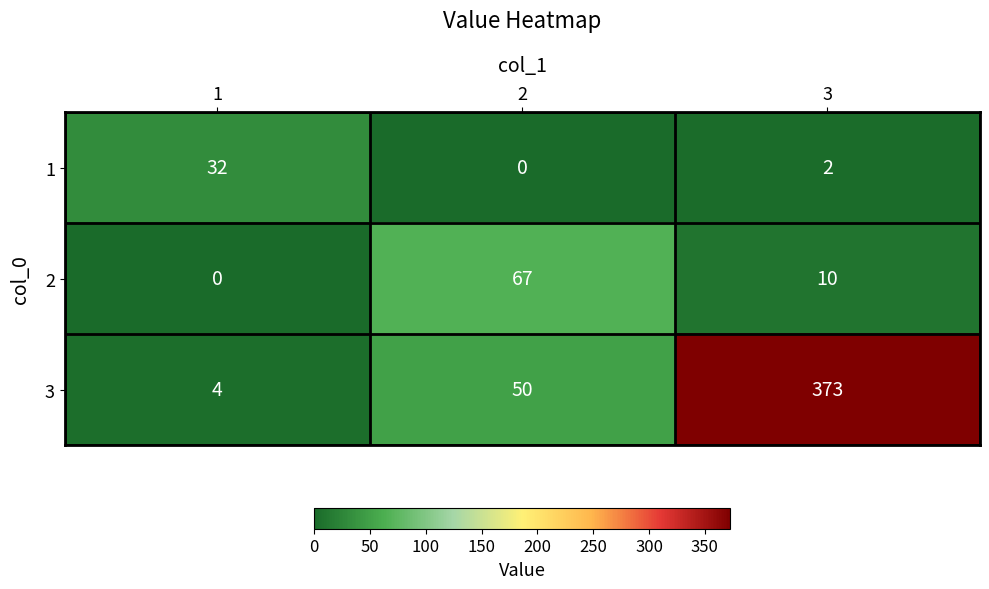

Which series has the widest spread of values?

3